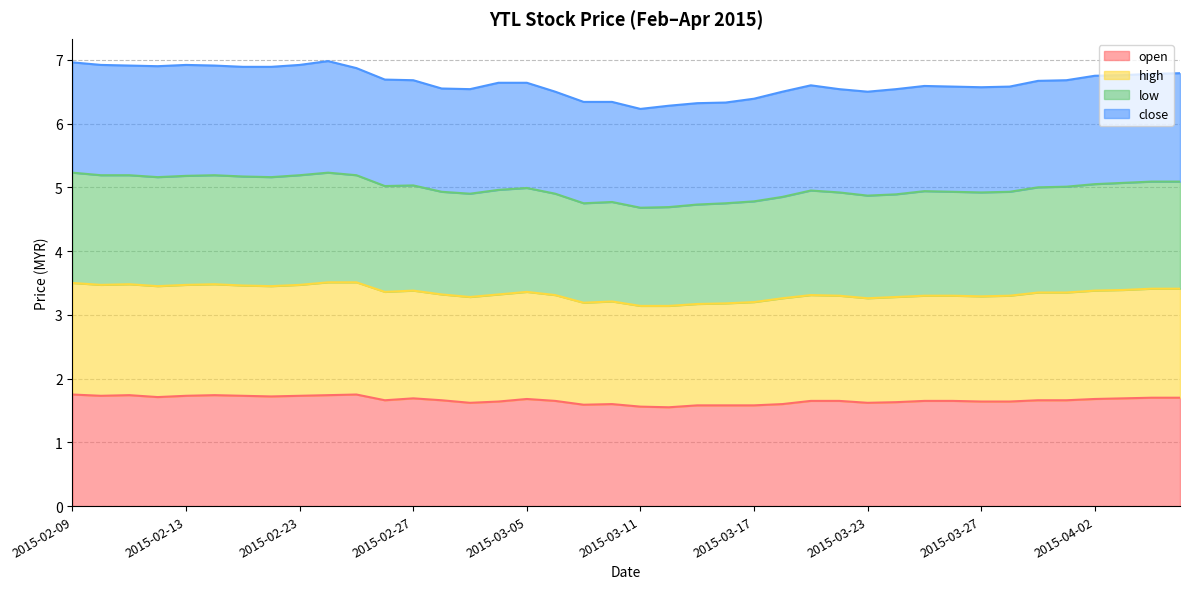

True or false: open and low cross at least once.

False